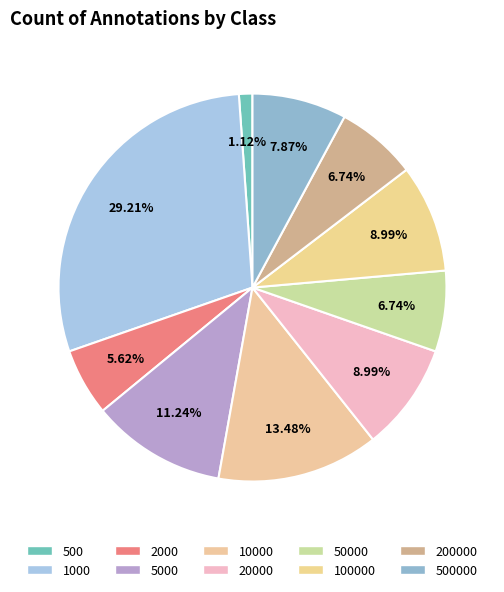

Which category has the smallest portion of the pie?

500